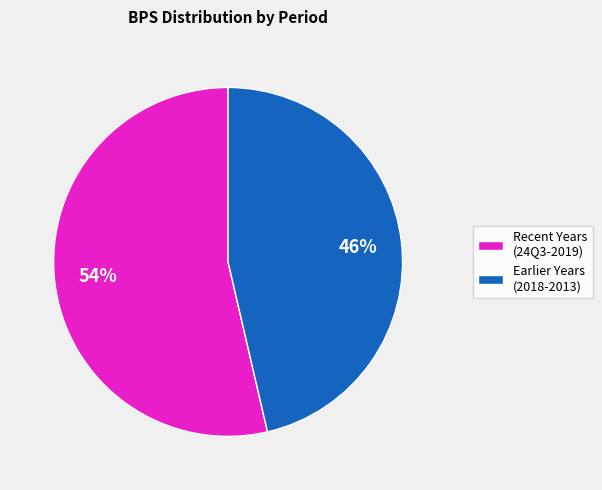

To the nearest percent, what is the average slice percentage?

50%